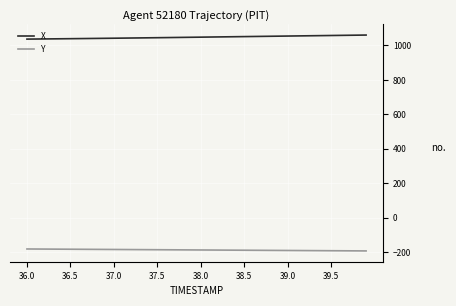

What is the smallest value displayed?

-193.8